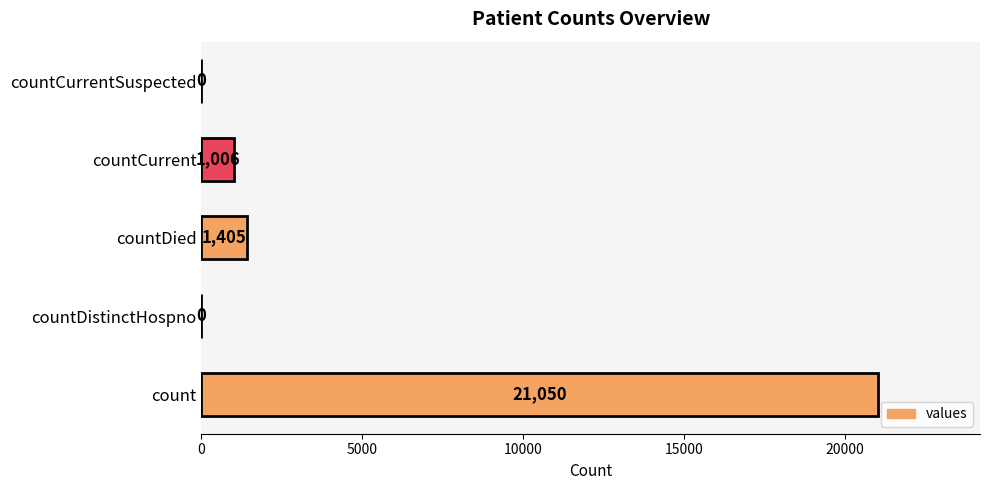

Reading bottom to top, extract all data points from this chart.

count=21050	countDistinctHospno=0	countDied=1405	countCurrent=1006	countCurrentSuspected=0